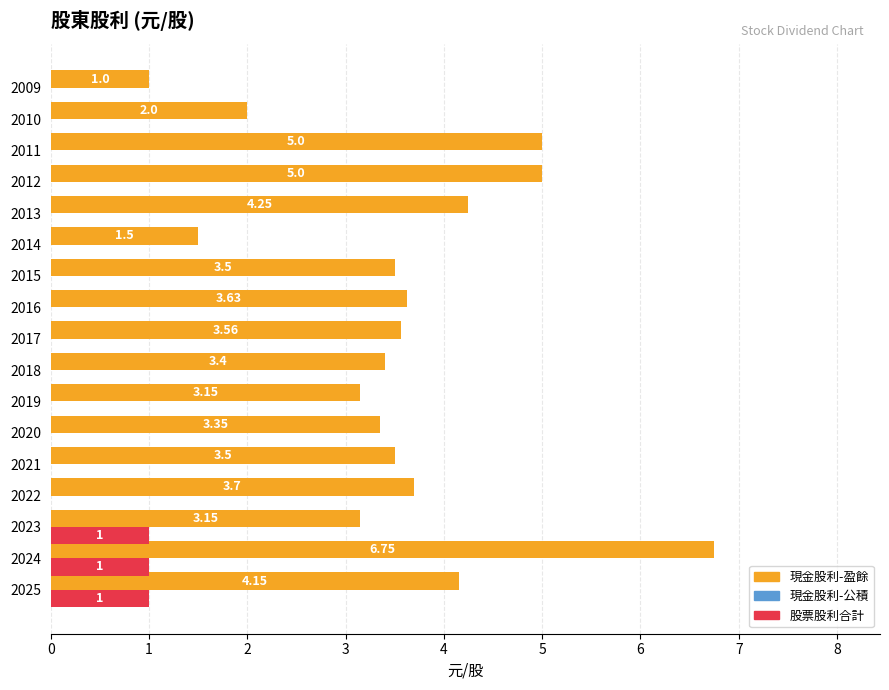

What is the total value across all series at 2025?

5.2